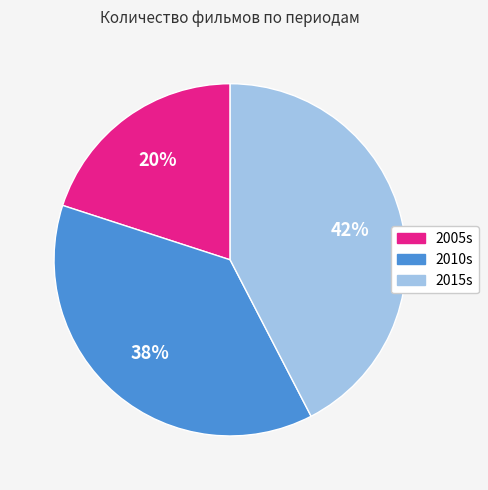

To the nearest percent, what percentage of the pie is 2015s?

42%